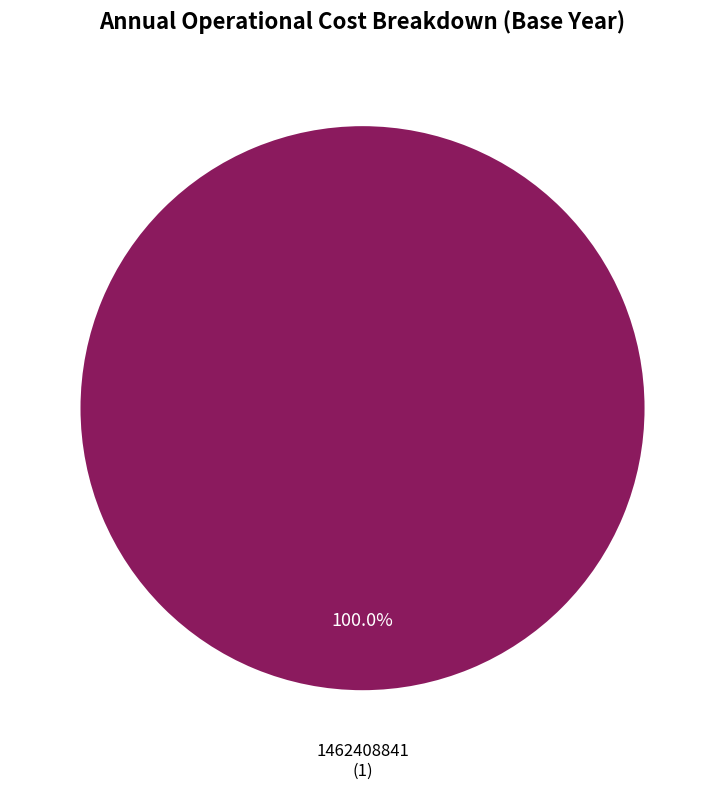

Is there a majority slice in this chart?

Yes